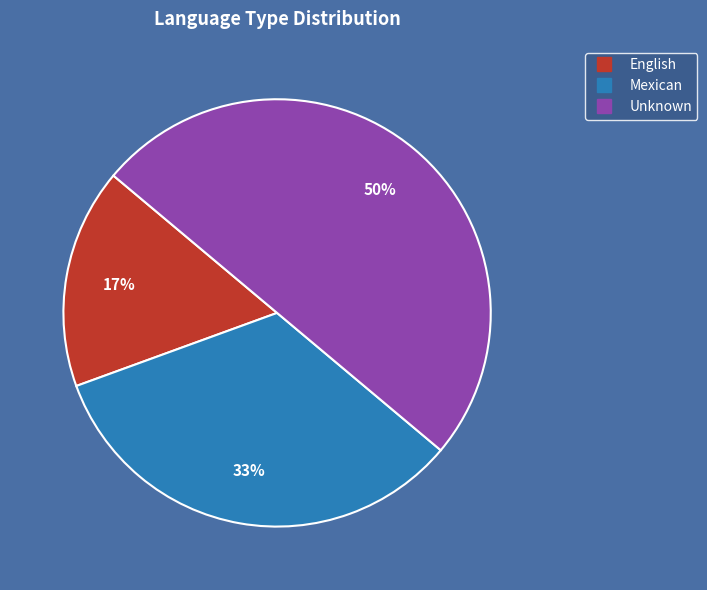

Count the number of slices in the pie.

3